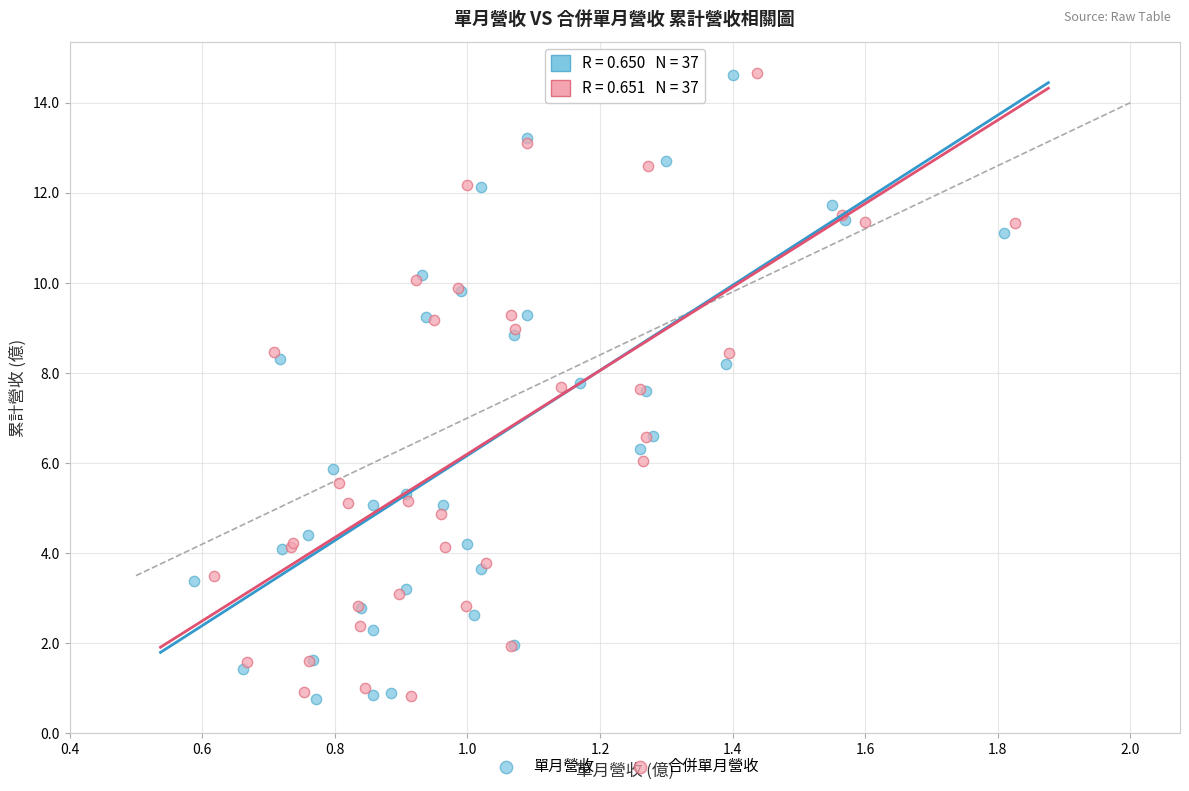

What are all the series names shown in the legend?

單月營收, 合併單月營收